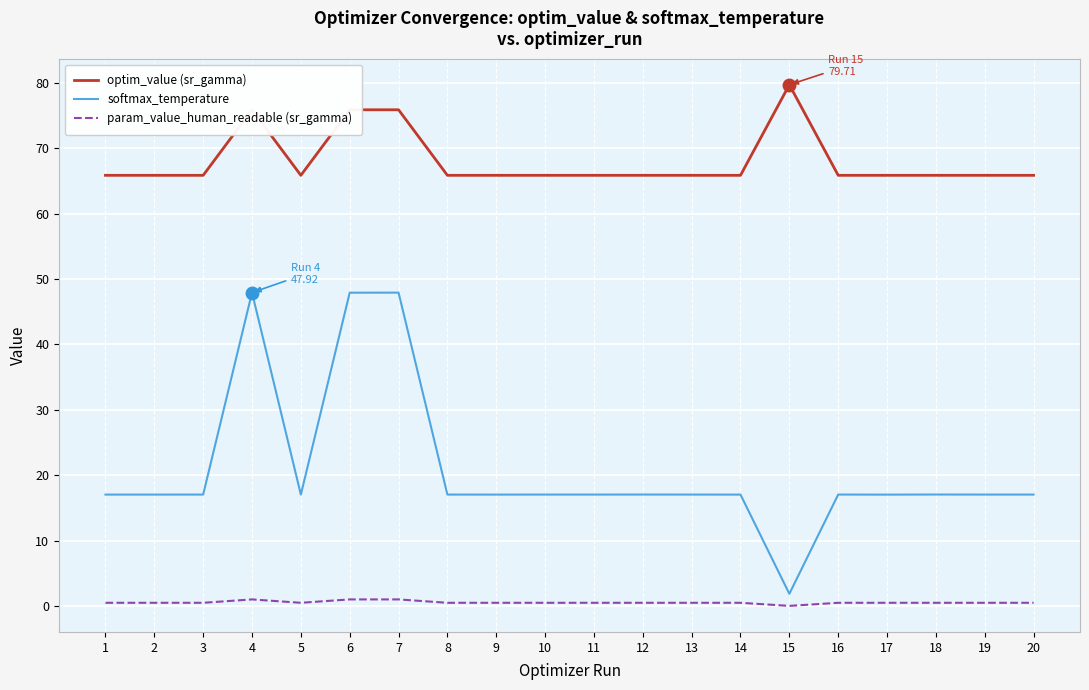

Is the value of softmax_temperature at 17 greater than the value of param_value_human_readable (sr_gamma) at 10?

Yes